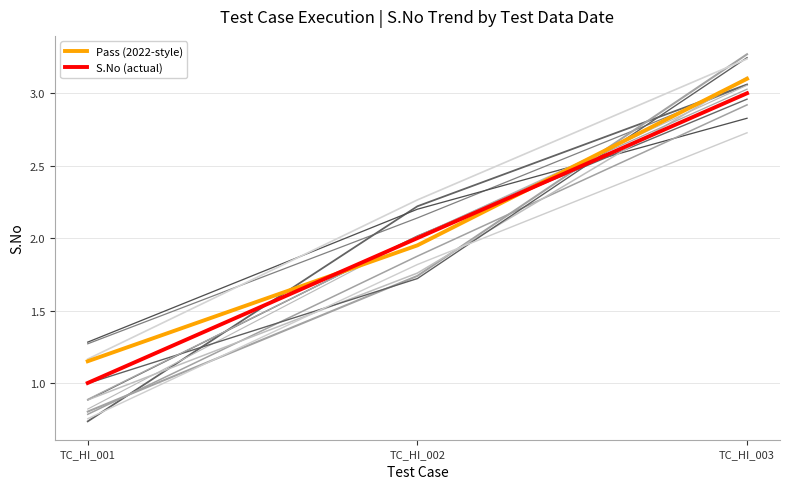

Does the chart display data point markers on the line(s)?

No